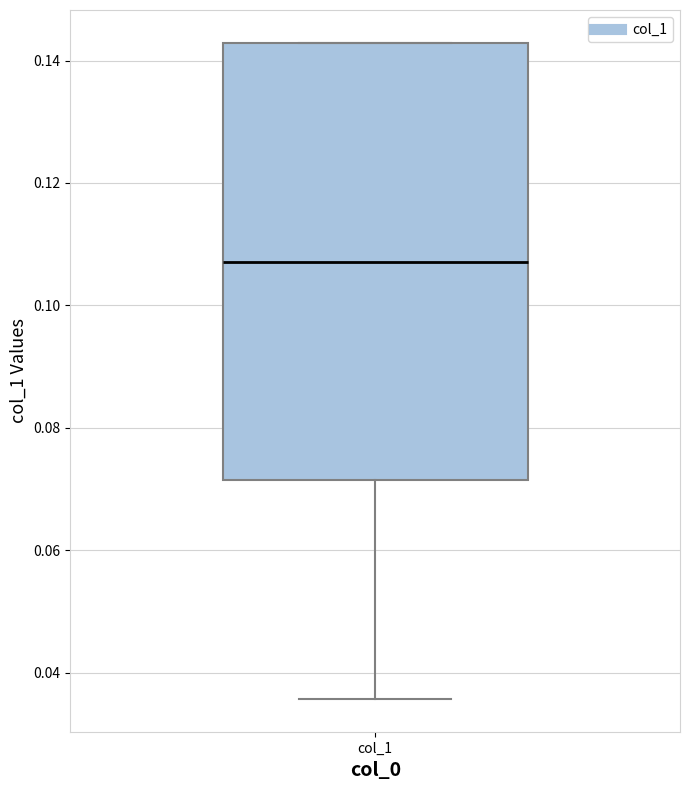

Where is the upper edge of the box for col_1 on the y-axis? The values are not printed on the chart, so give them approximately, as read against the axis.

0.142